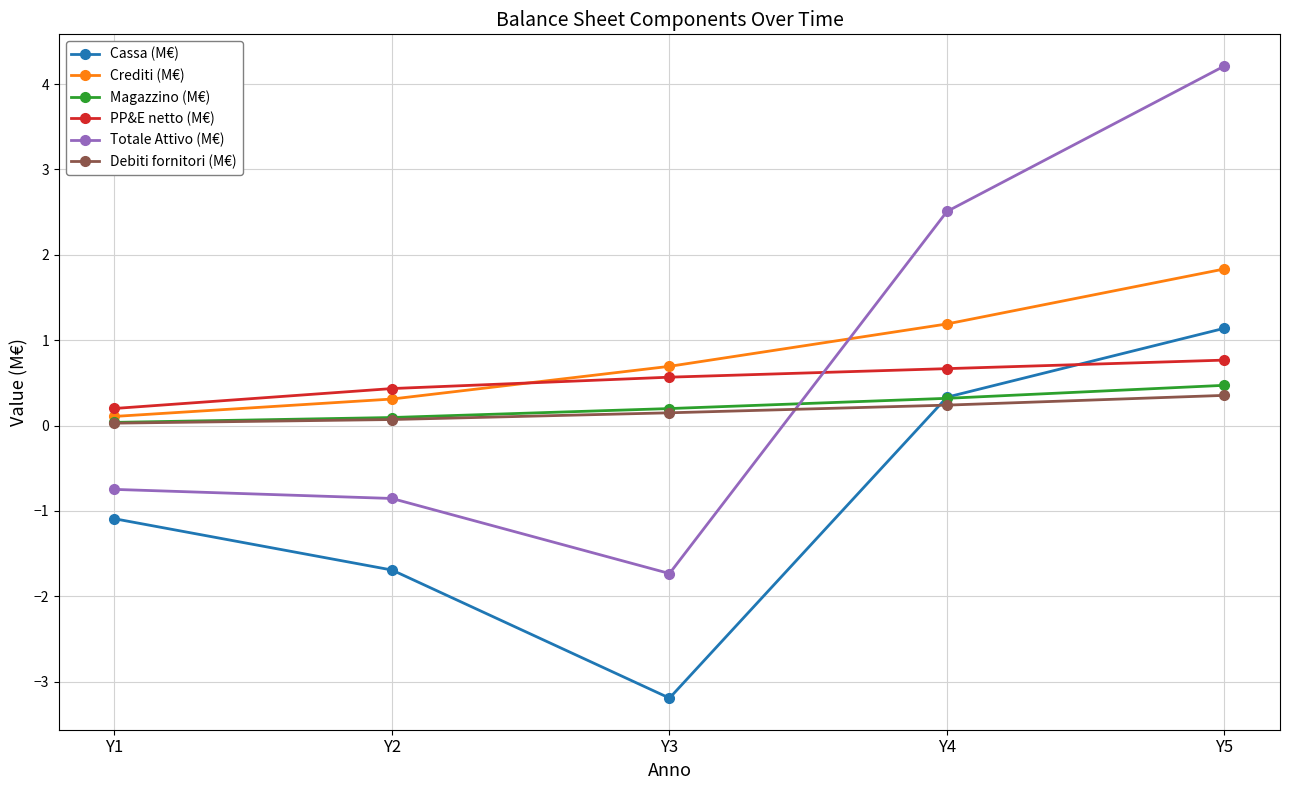

What is the difference between the second highest and second lowest values in the Debiti fornitori (M€) series?

0.2